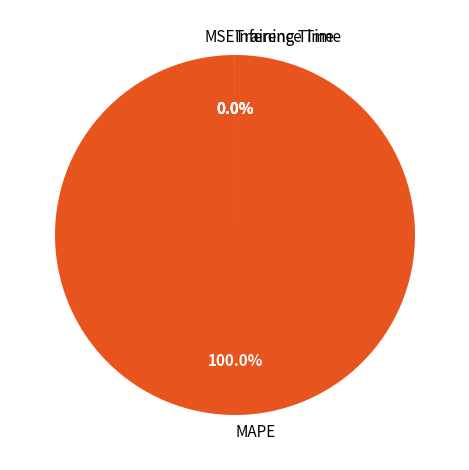

What is the largest slice in the pie chart?

MAPE